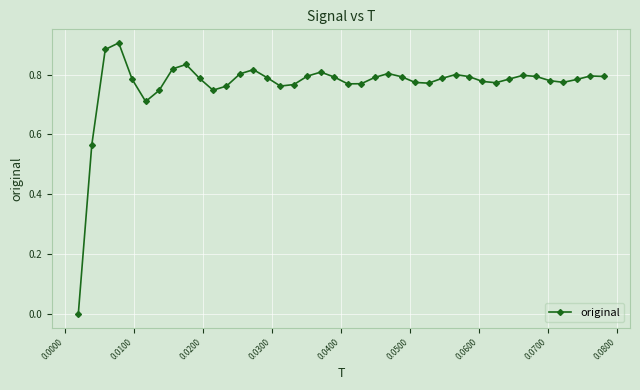

What is the sum of all values?

30.6